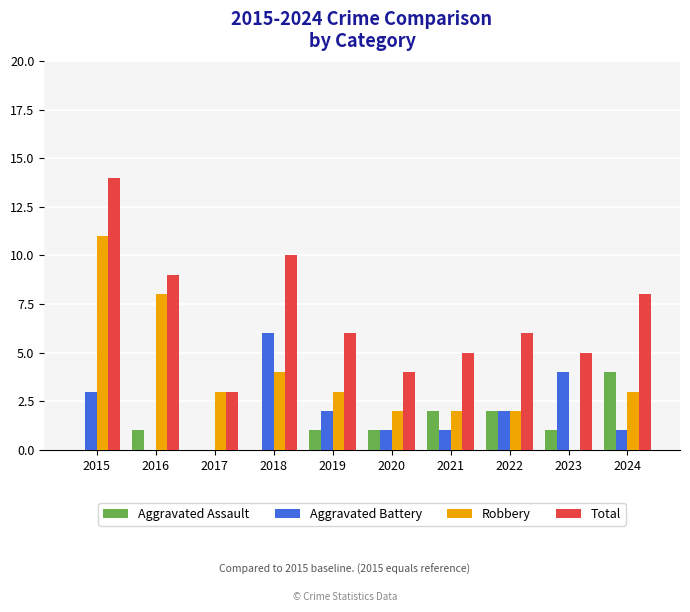

Are the bars horizontal?

No